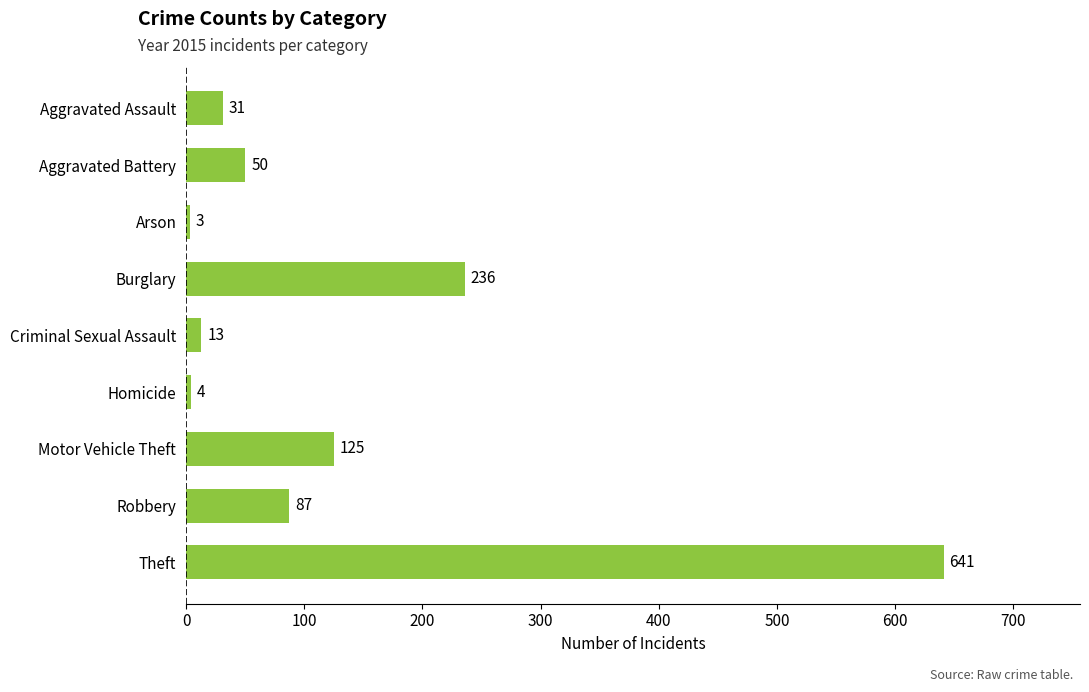

What is the sum of the values at Arson and Homicide?

7